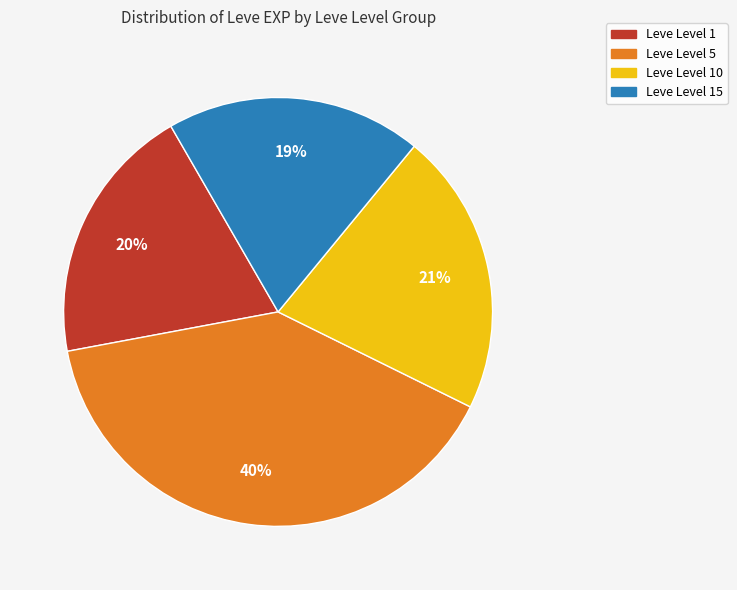

How many slices are in this pie chart?

4